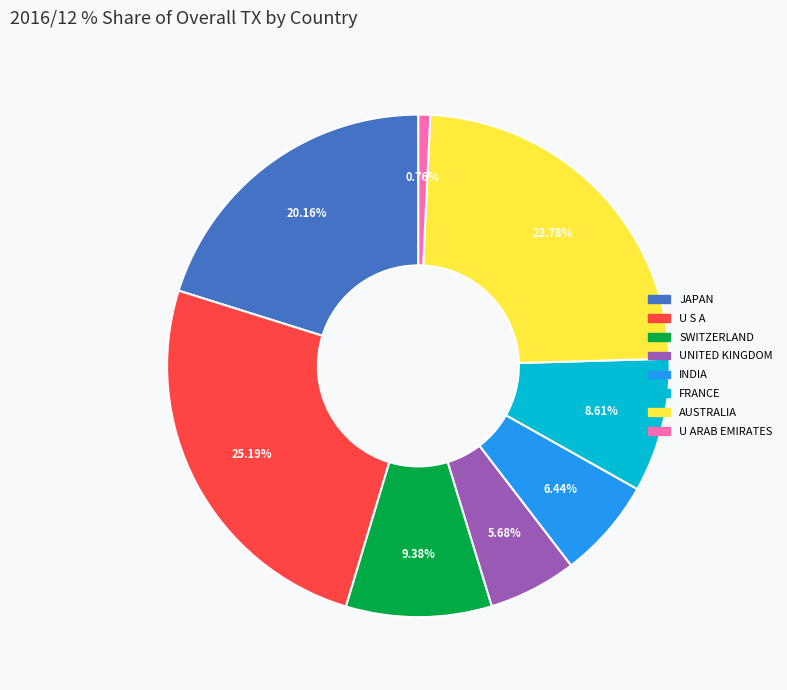

Is there any slice that represents more than half of the pie?

No